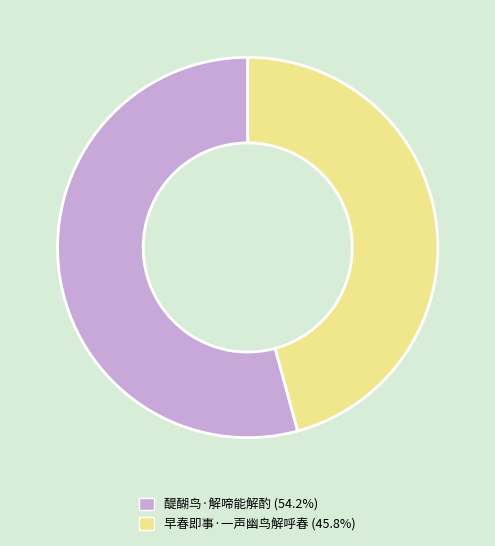

How many slices are in this pie chart?

2